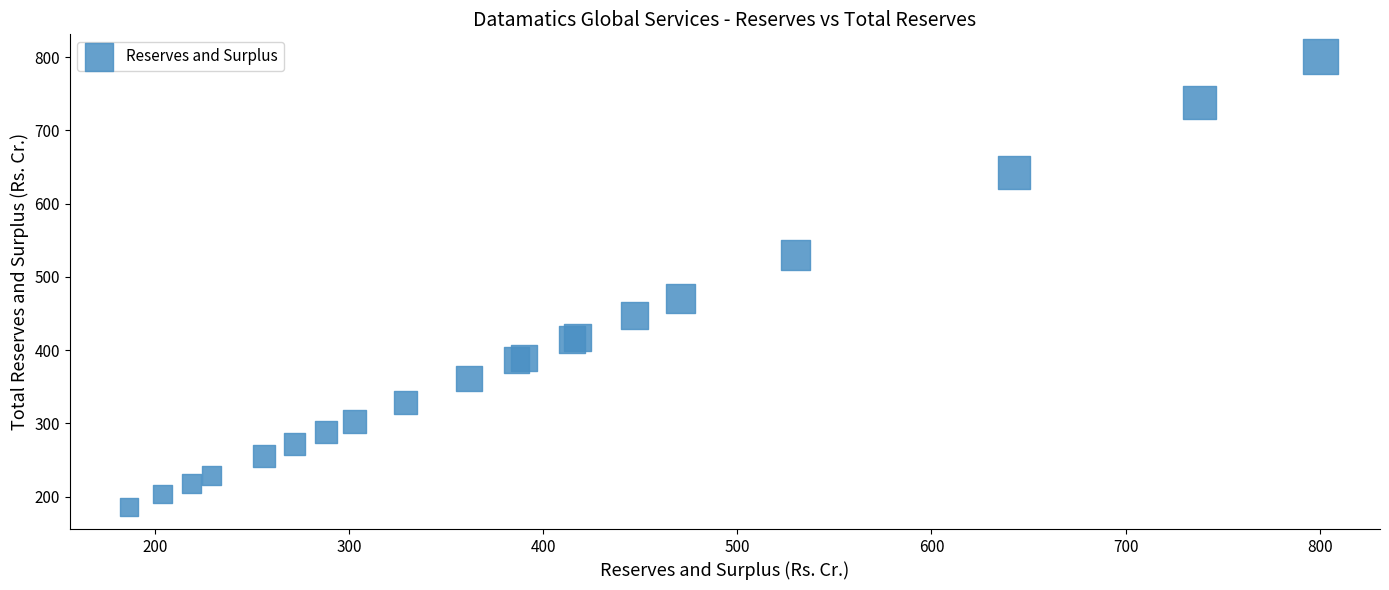

What Y value in the scatter plot is closest to 493?

470.8